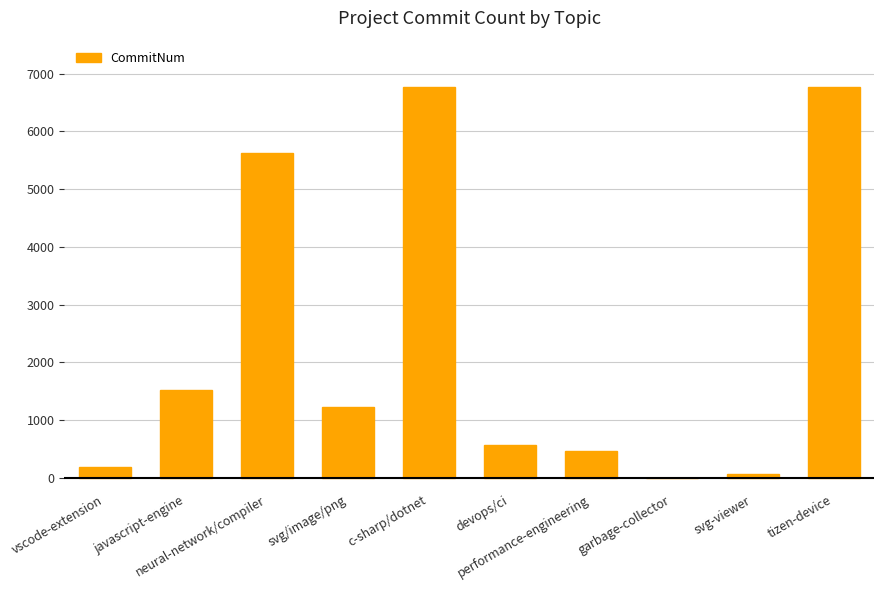

What is the sum of all values?

23169